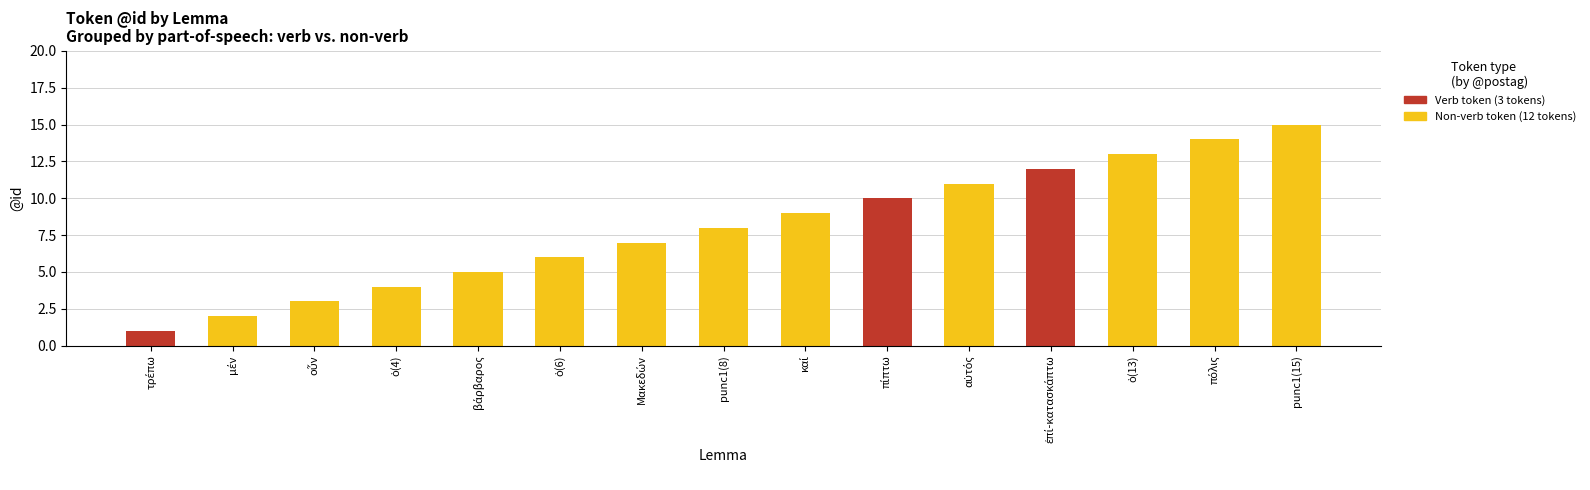

Where is Non-verb token nearest to the value 7?

Μακεδών